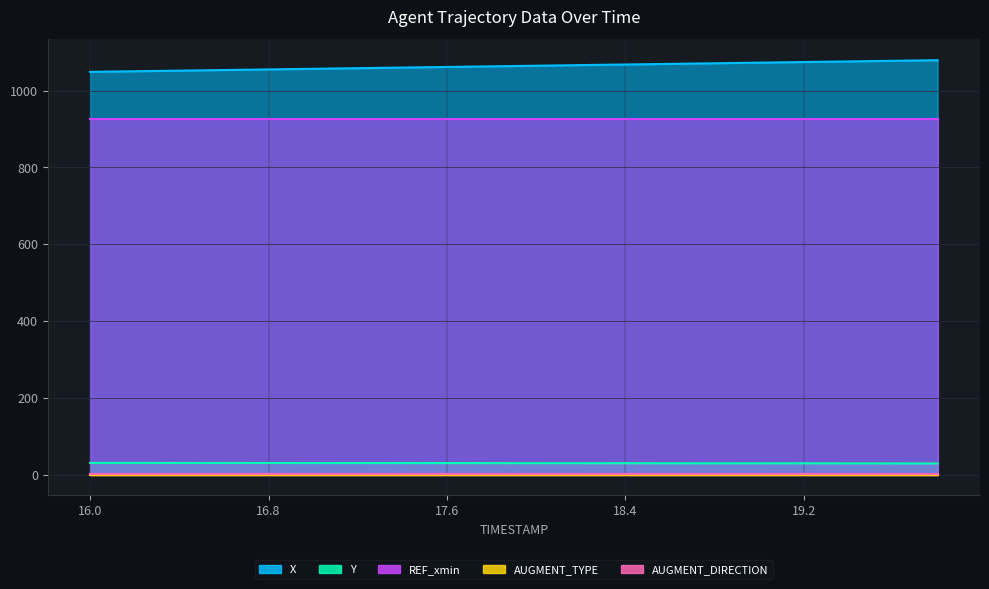

Reading left to right, extract all data points from this chart.

X: 1049.1	1050.7	1052.3	1053.9	1055.5	1057.1	1058.7	1060.3	1061.9	1063.5	1065.1	1066.7	1068.3	1069.9	1071.5	1073.1	1074.7	1076.3	1077.9	1079.5
Y: 30.5	30.4	30.3	30.2	30.2	30.1	30.0	29.9	29.9	29.8	29.7	29.6	29.6	29.5	29.4	29.3	29.3	29.2	29.1	29.1
REF_xmin: 926.6	926.6	926.6	926.6	926.6	926.6	926.6	926.6	926.6	926.6	926.6	926.6	926.6	926.6	926.6	926.6	926.6	926.6	926.6	926.6
AUGMENT_TYPE: 0.0	0.0	0.0	0.0	0.0	0.0	0.0	0.0	0.0	0.0	0.0	0.0	0.0	0.0	0.0	0.0	0.0	0.0	0.0	0.0
AUGMENT_DIRECTION: 1.0	1.0	1.0	1.0	1.0	1.0	1.0	1.0	1.0	1.0	1.0	1.0	1.0	1.0	1.0	1.0	1.0	1.0	1.0	1.0